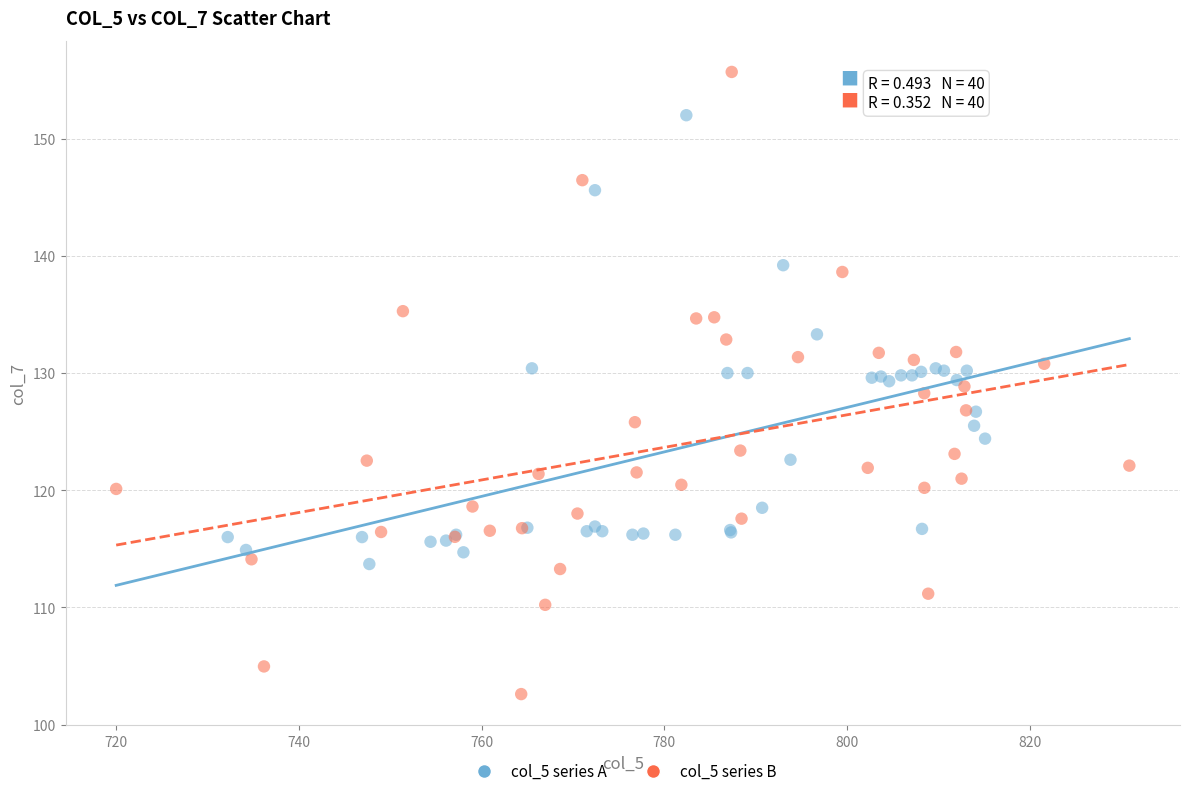

What are all the series names shown in the legend?

col_5 series A, col_5 series B